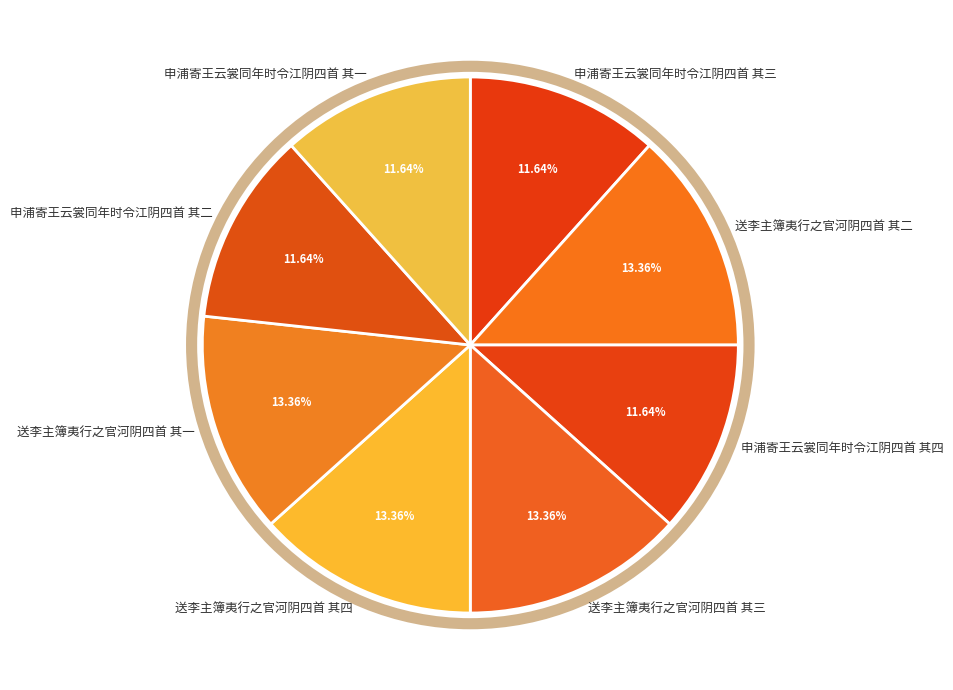

Combined, do 申浦寄王云裳同年时令江阴四首 其一 and 送李主簿夷行之官河阴四首 其二 account for over 50%?

No